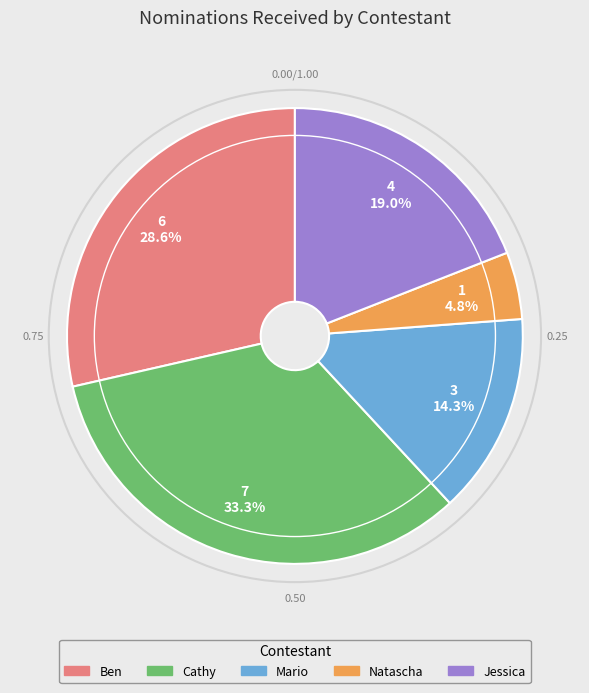

What percentage is the Ben slice, to the nearest percent?

29%